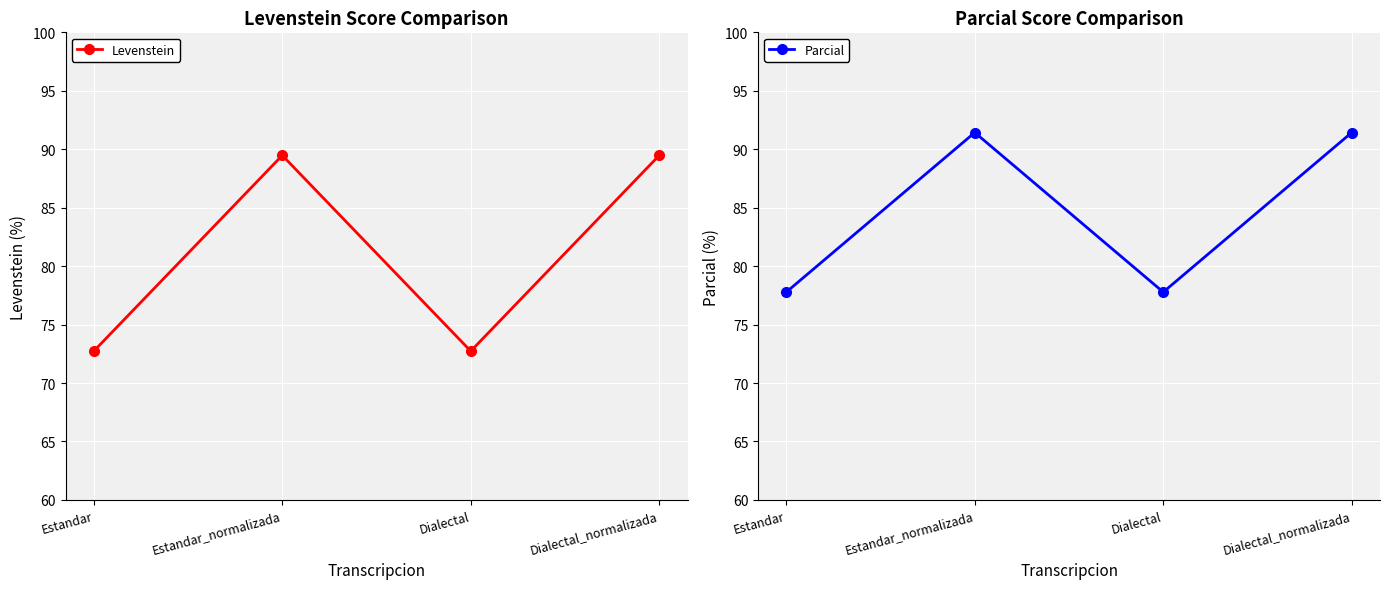

Count the number of data series in this chart.

2